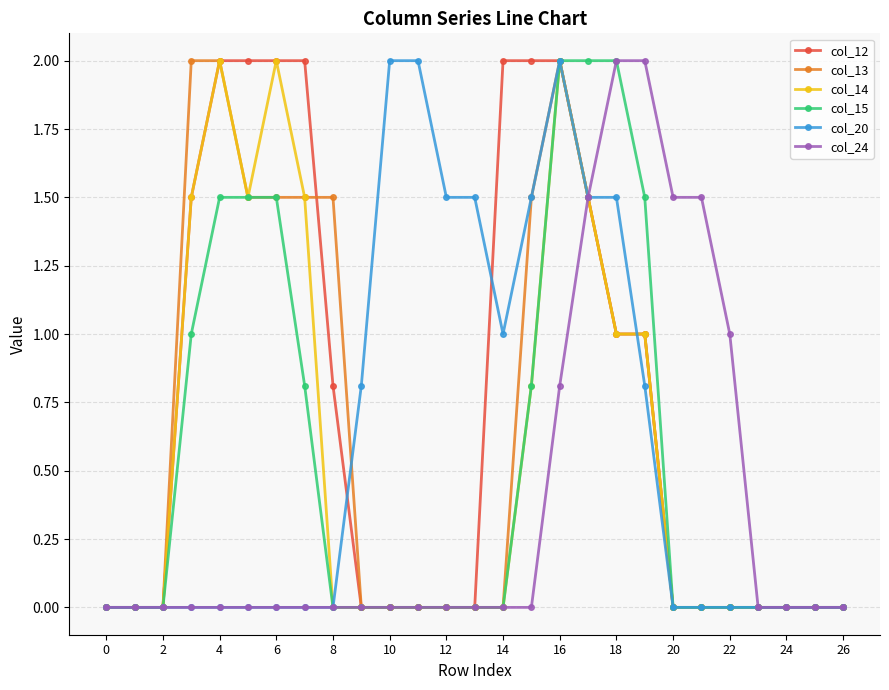

What is the value of the col_24 point at the 20th from the left?

2.0